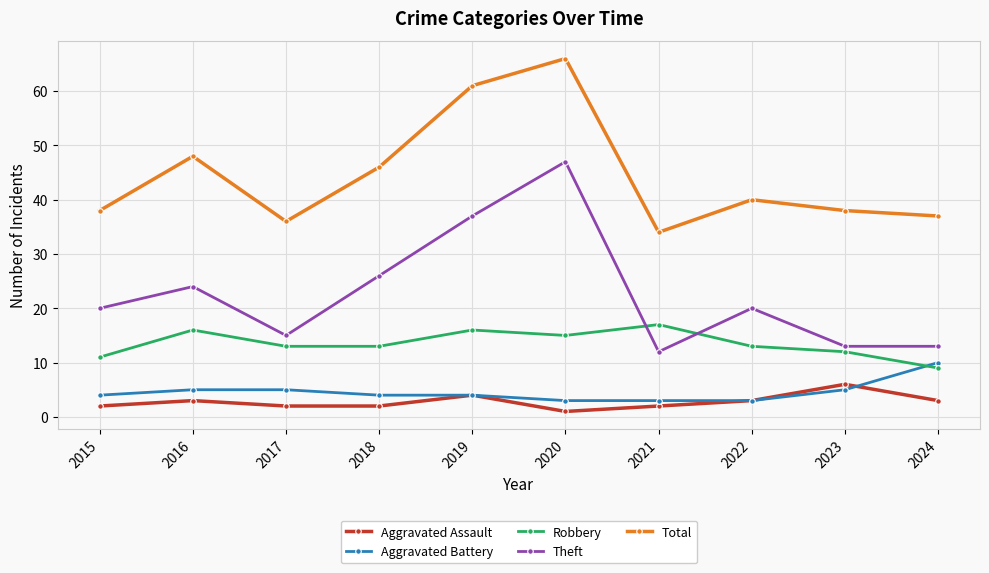

What are all the series names shown in the legend?

Aggravated Assault, Aggravated Battery, Robbery, Theft, Total